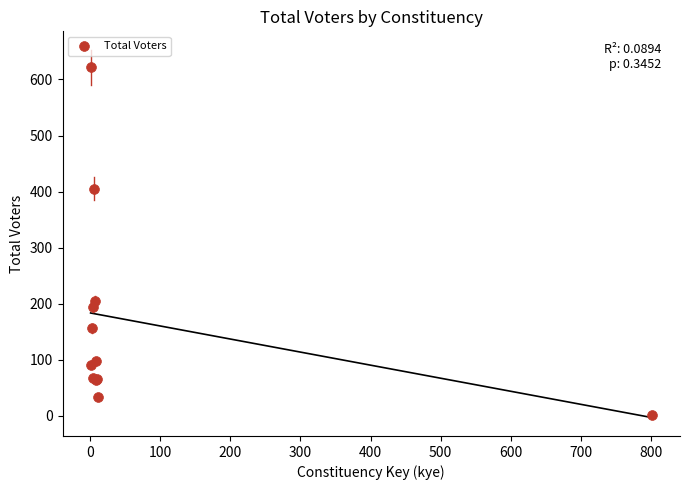

What Y value in the scatter plot is closest to 311?

405